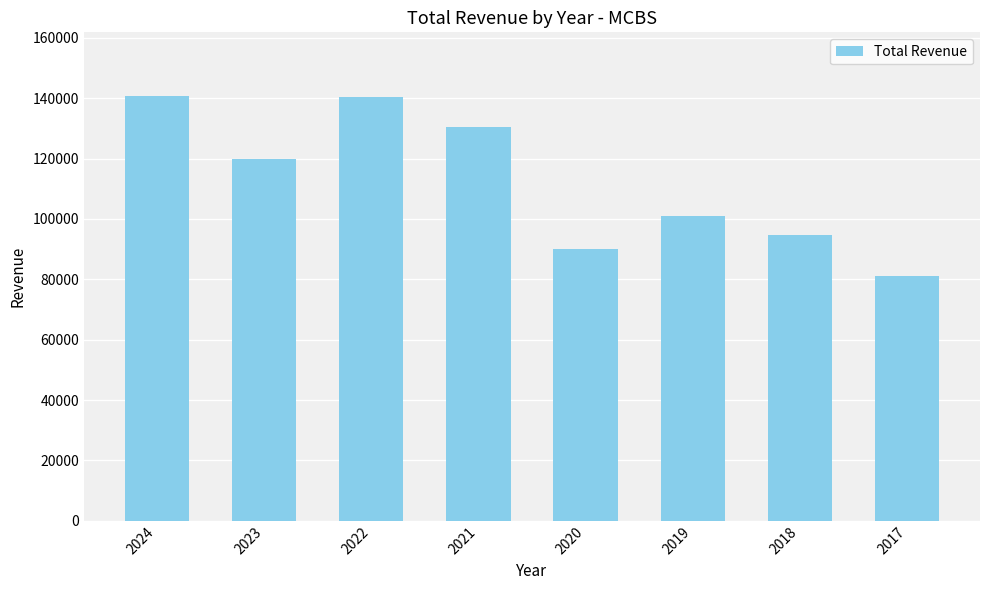

How many values are below 119700?

4